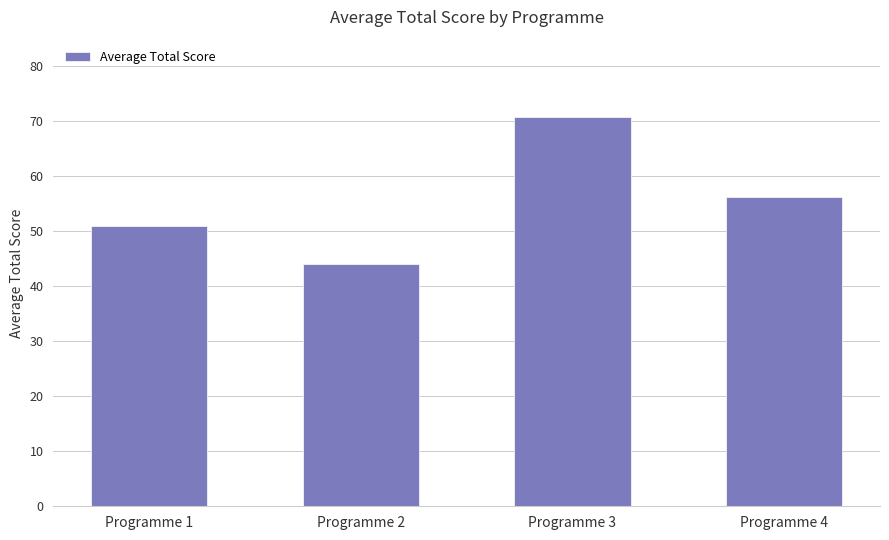

How many values are below 56?

2